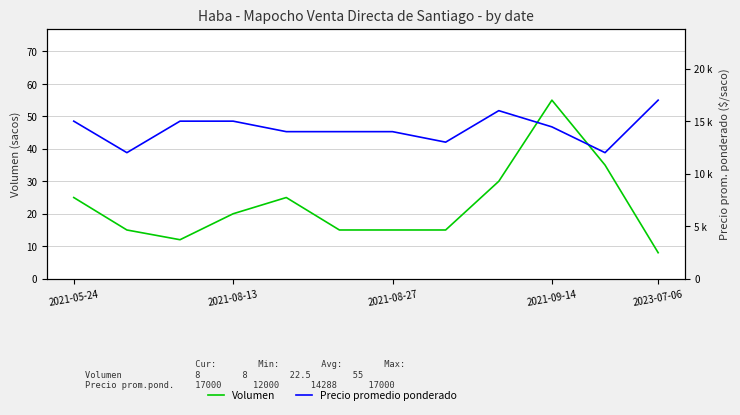

How many distinct data groups are displayed?

2